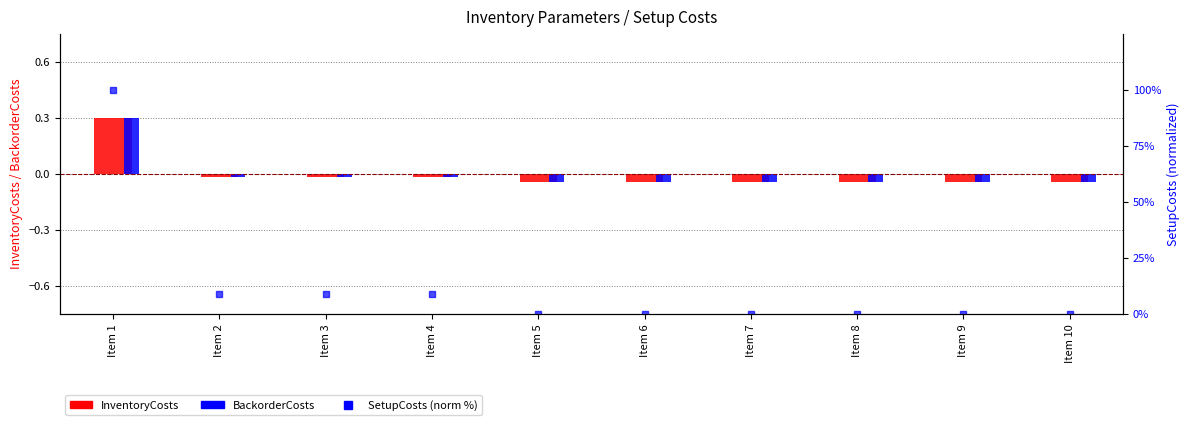

At which label does InventoryCosts first exceed 0?

Item 1